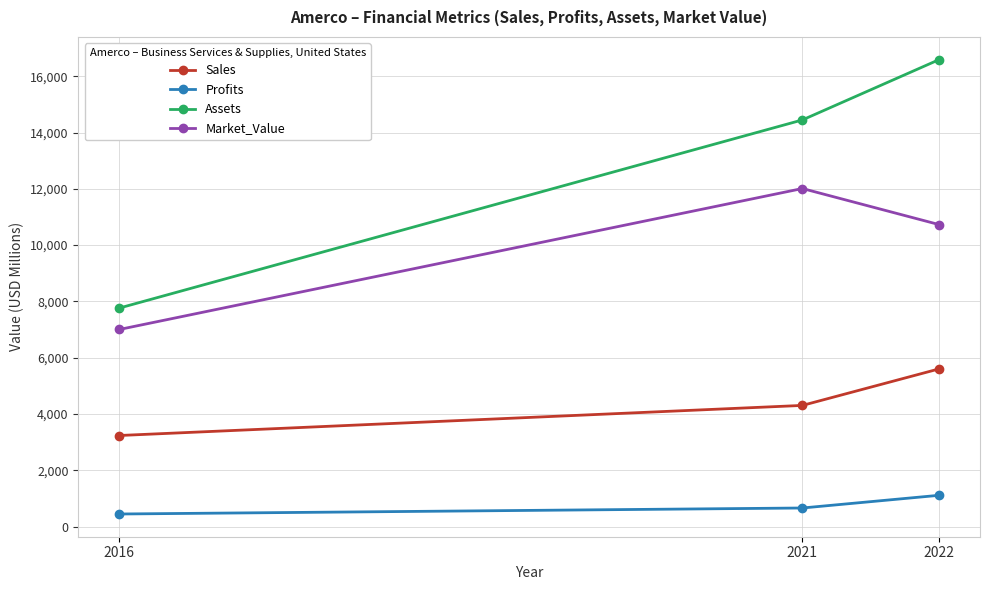

Is the value of Profits at 2016 greater than the value of Sales at 2016?

No